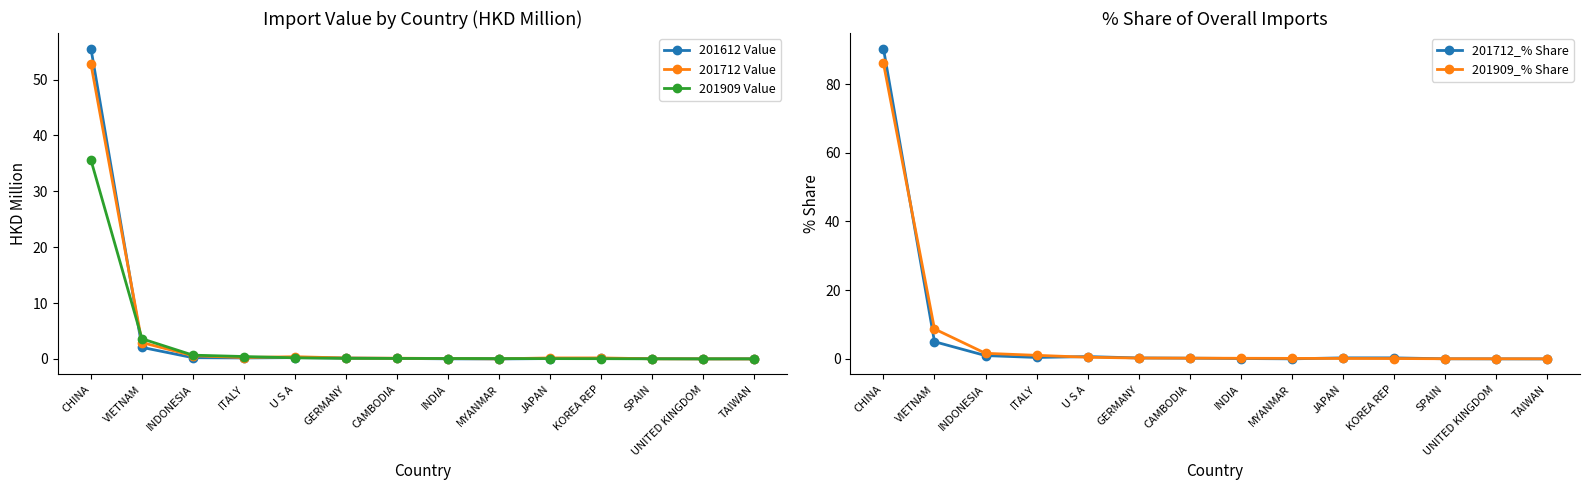

What is the value of the 201712 Value point at the 11th from the left?

0.2